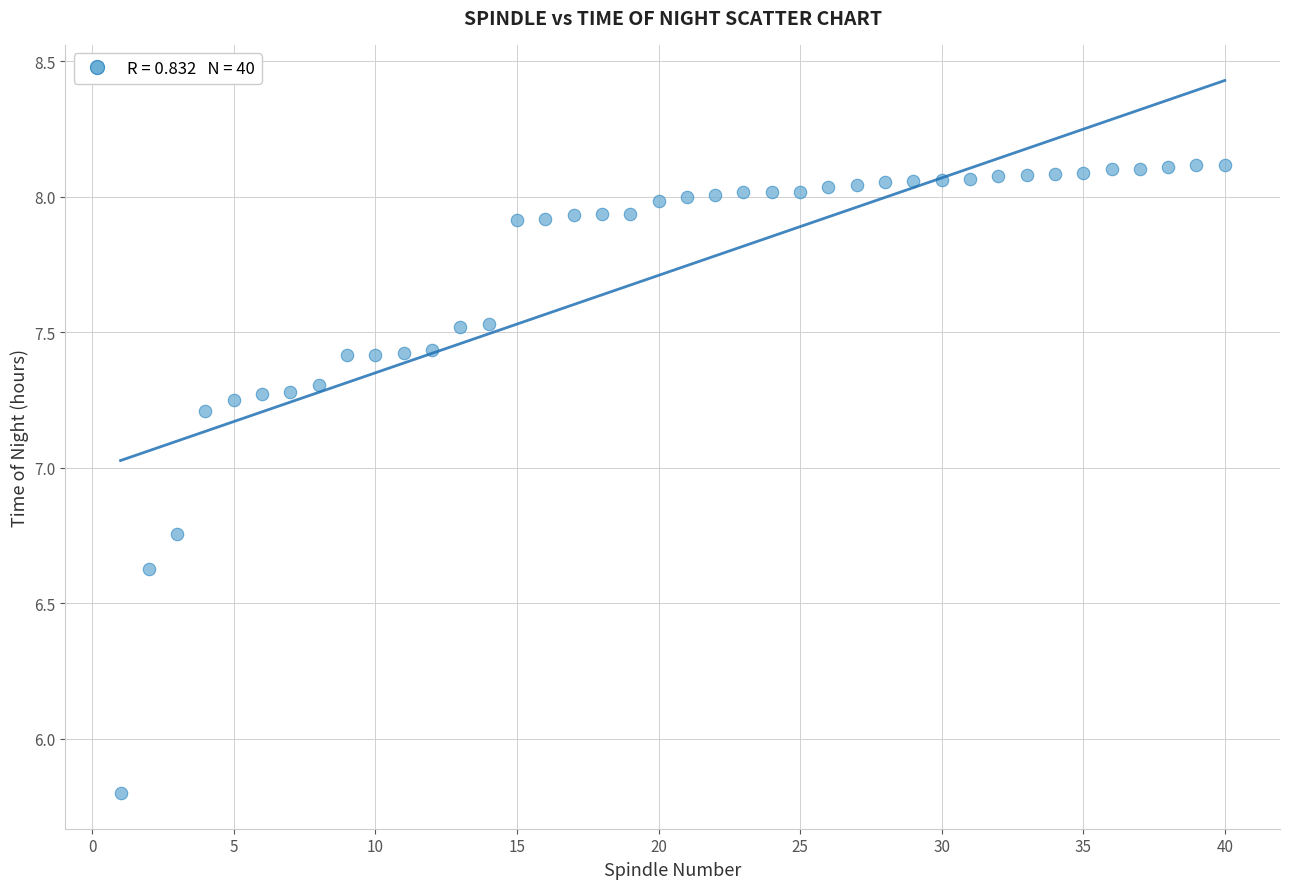

What Y value in the scatter plot is closest to 6?

5.8